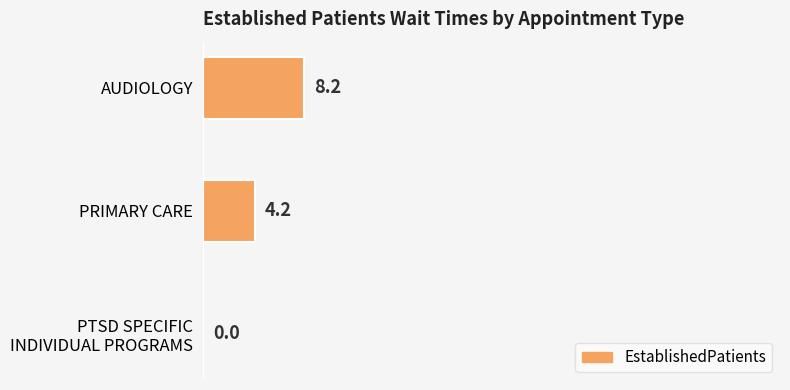

The chart shows a value of 2.7 at AUDIOLOGY. True or false?

False